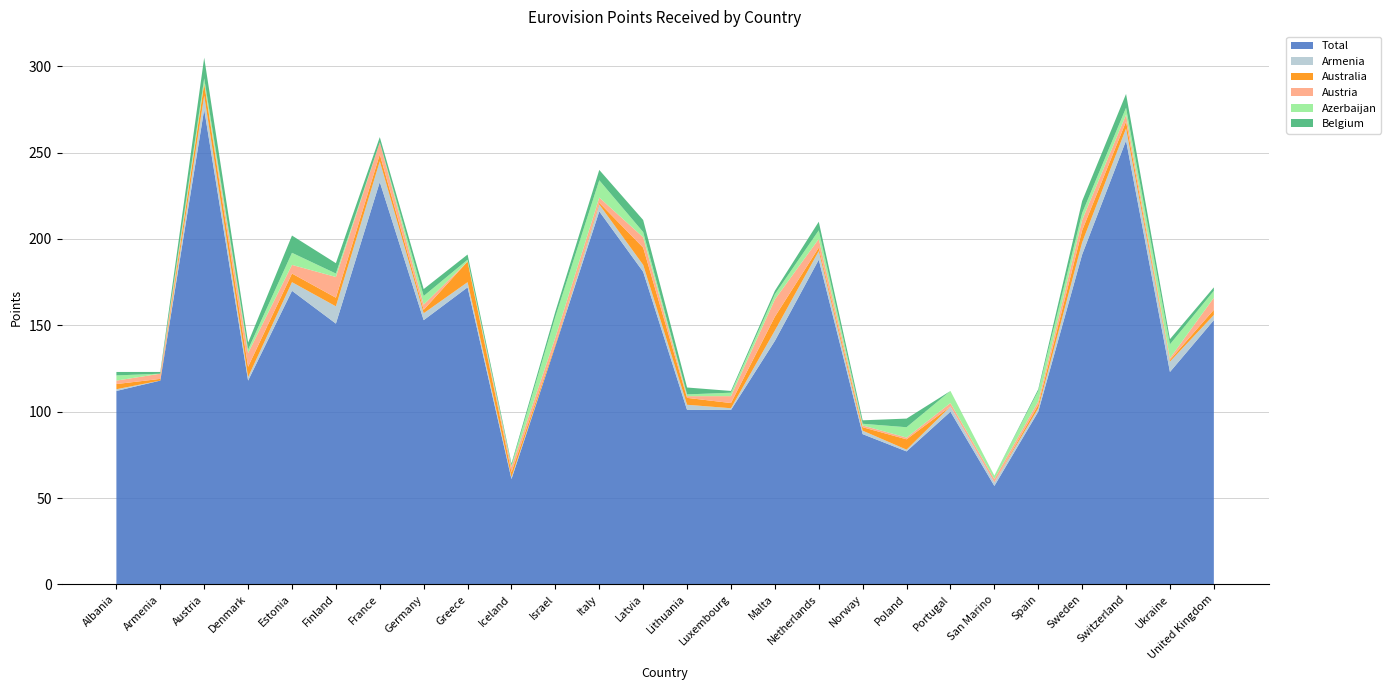

Reading left to right, what are all the values shown in this chart?

Total: 112	118	275	118	170	151	233	153	172	61	138	216	181	101	101	141	188	87	77	100	57	100	191	257	123	153
Armenia: 1	0	8	2	5	10	12	4	3	1	0	4	4	3	1	6	5	2	1	3	2	2	7	7	6	3
Australia: 3	1	7	6	5	5	4	2	12	3	1	1	10	4	3	8	2	2	6	0	0	2	7	4	1	3
Austria: 2	3	0	8	5	12	7	3	0	3	4	3	6	1	4	10	5	1	1	2	2	2	6	4	1	7
Azerbaijan: 3	0	3	2	7	2	0	5	1	1	12	10	3	1	2	3	5	1	6	7	2	6	4	4	8	4
Belgium: 2	1	12	4	10	6	3	4	3	1	3	6	7	4	1	2	5	2	5	0	0	1	7	8	3	2